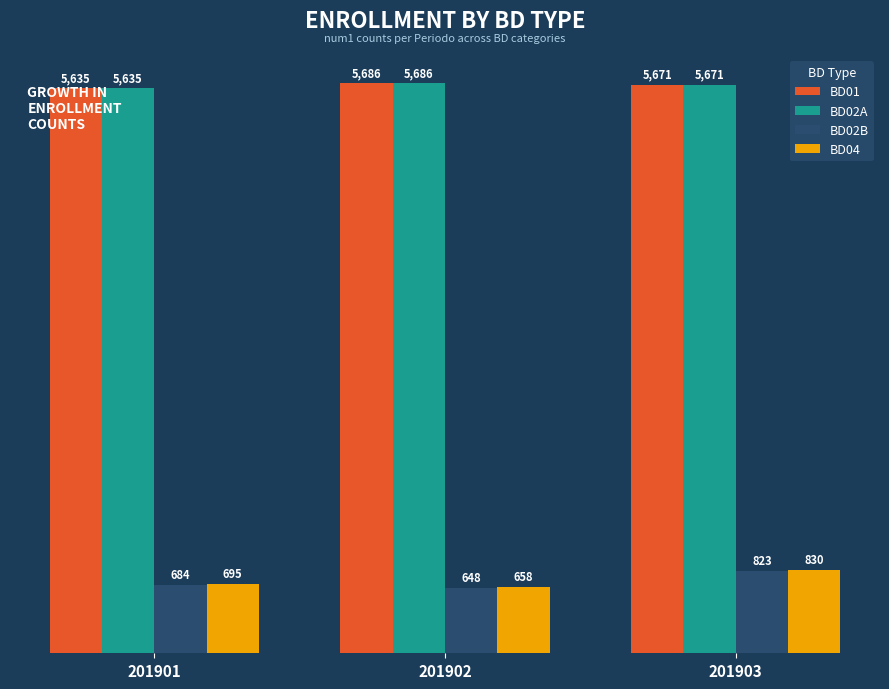

How many bars are there in each group?

4